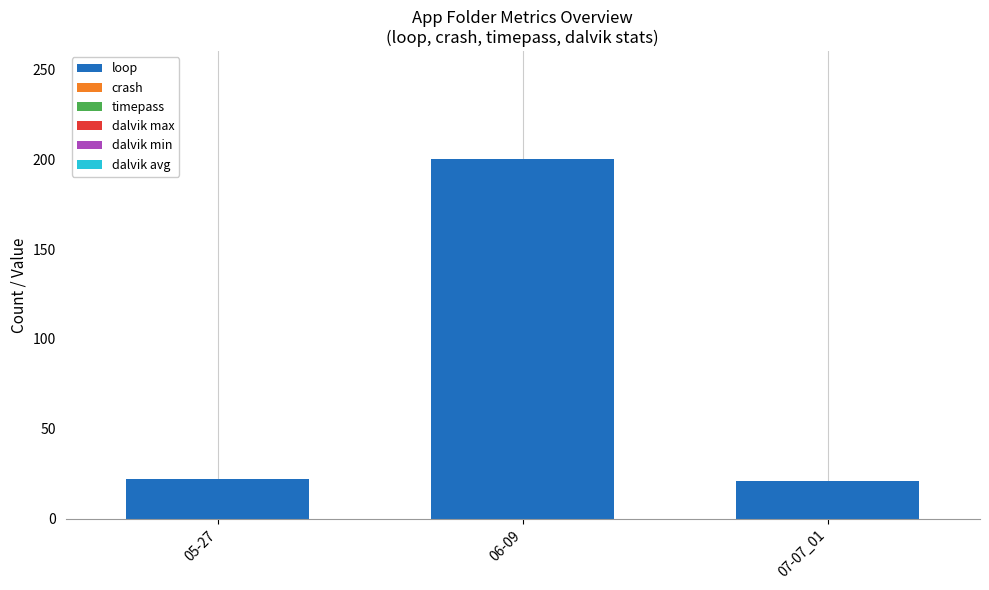

What is the greatest value displayed?

200